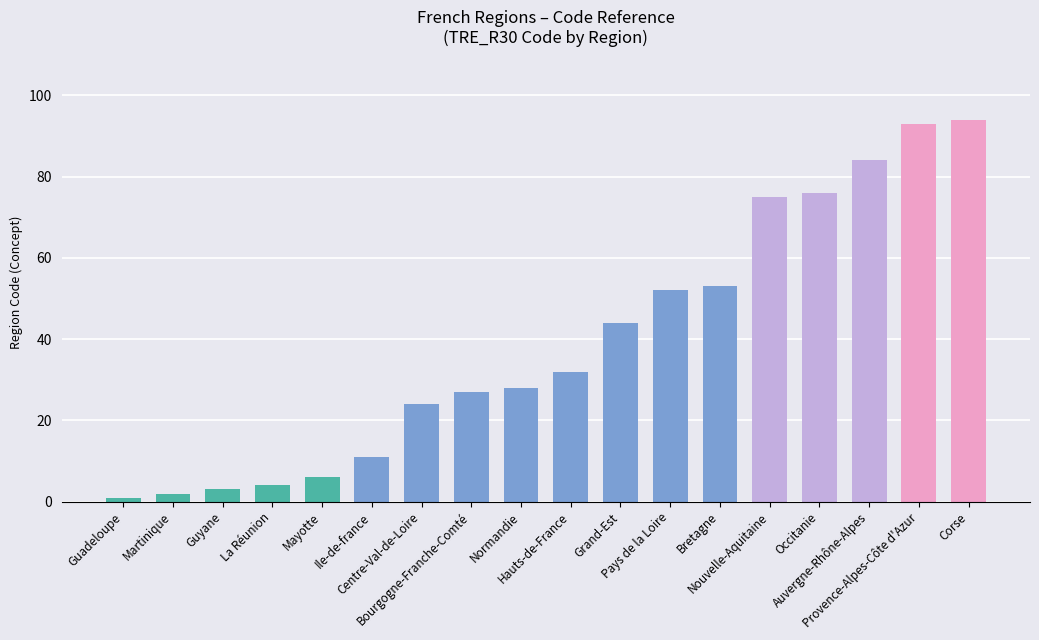

What is the value of the 15th bar from the left?

76